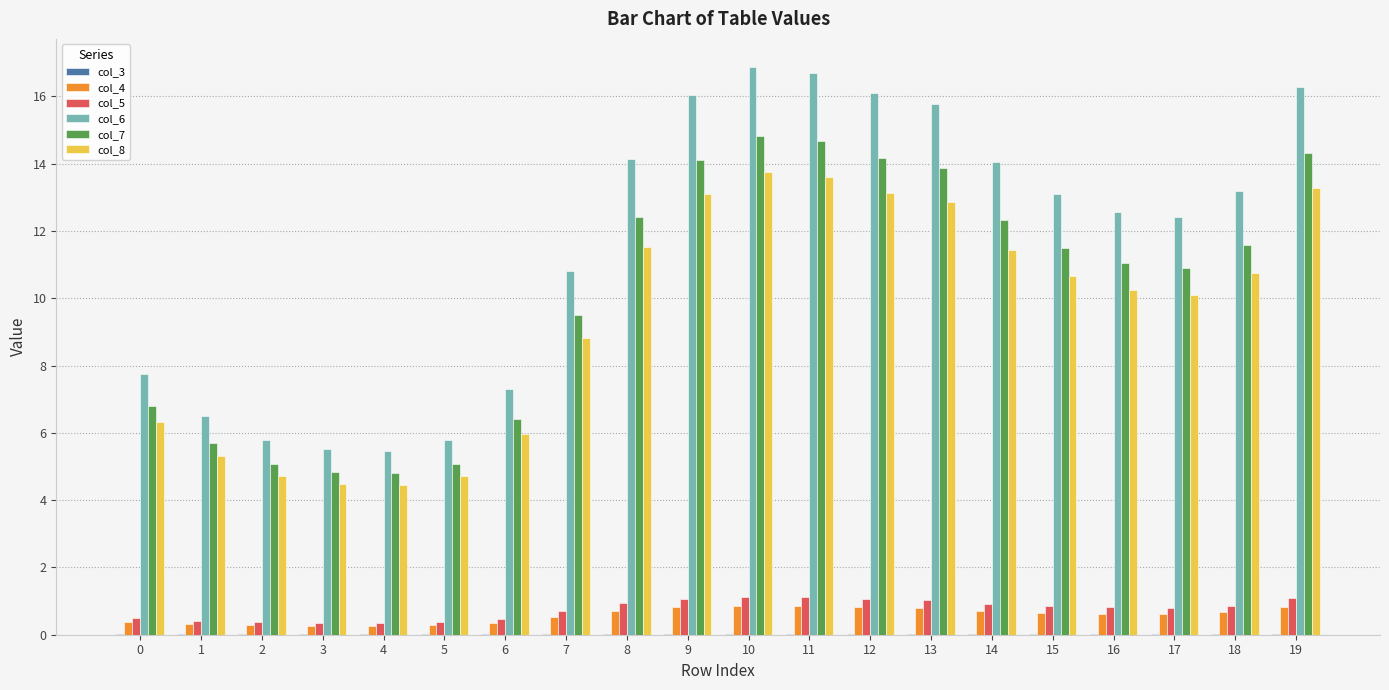

What is the greatest value displayed?

16.9